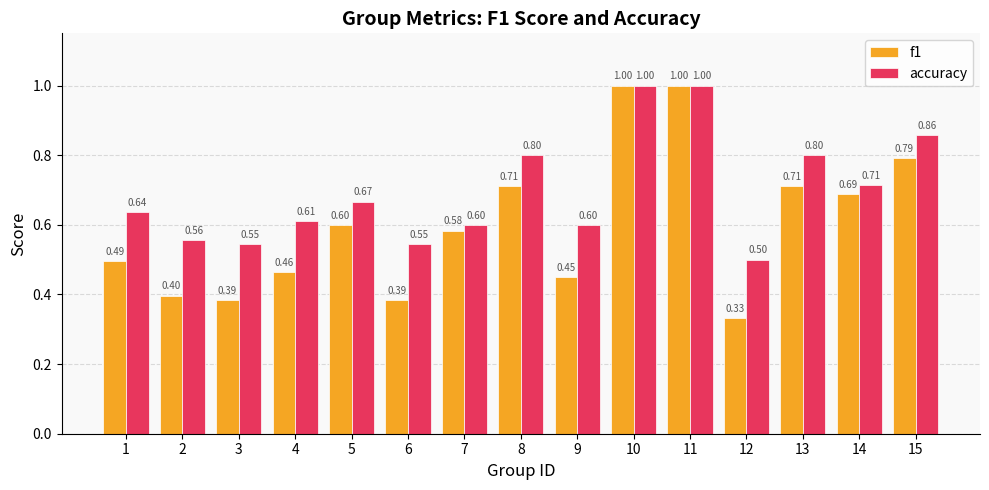

Count the accuracy values in the range 0 to 1.

15